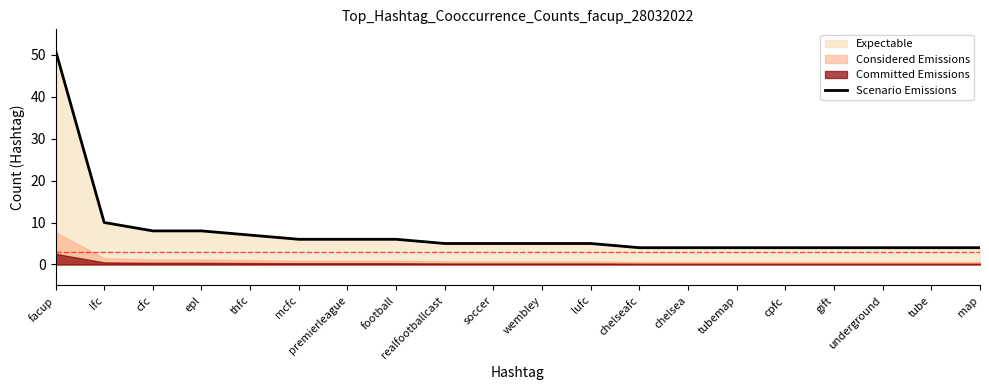

How many values exceed 5?

8